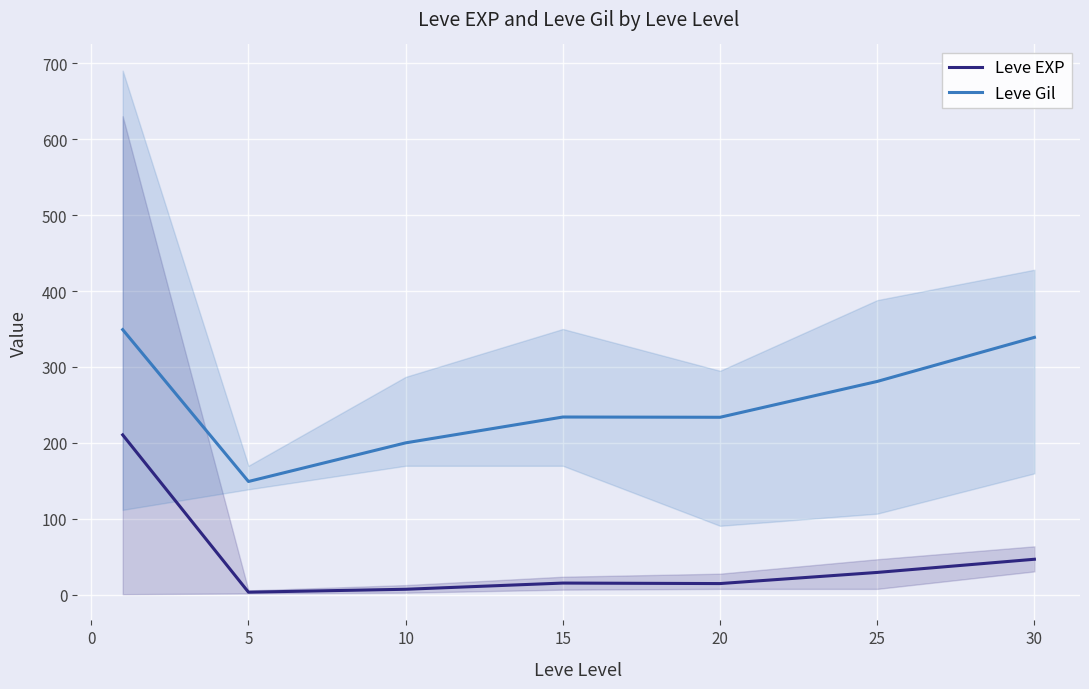

What is the sum of the Leve Gil values at 10 and 5?

349.5